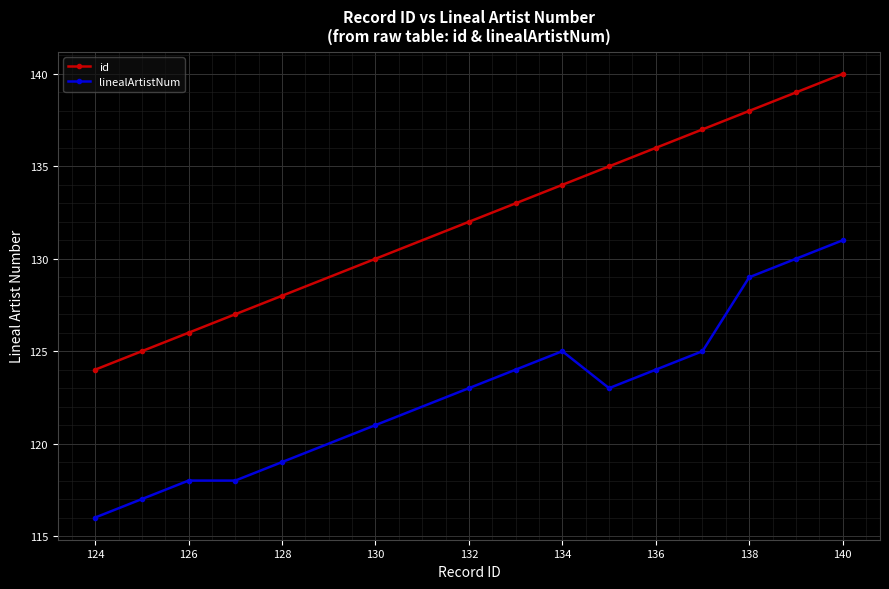

What is the value of the linealArtistNum point at the 12th from the left?

125